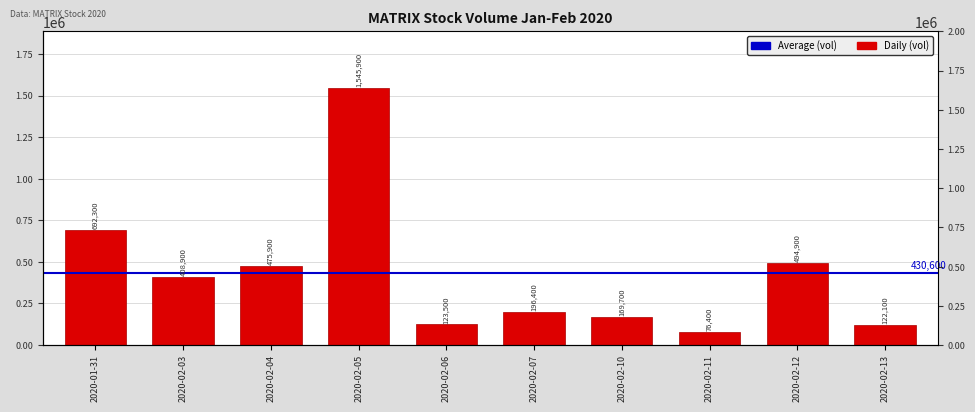

Reading left to right, extract all data points from this chart.

2020-01-31=692300	2020-02-03=408900	2020-02-04=475900	2020-02-05=1545900	2020-02-06=123500	2020-02-07=196400	2020-02-10=169700	2020-02-11=76400	2020-02-12=494900	2020-02-13=122100